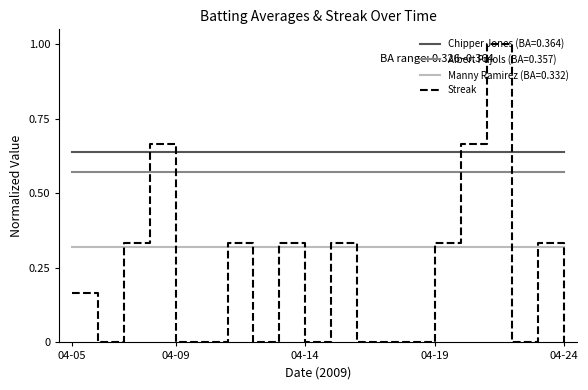

How many lines are shown in the chart?

4